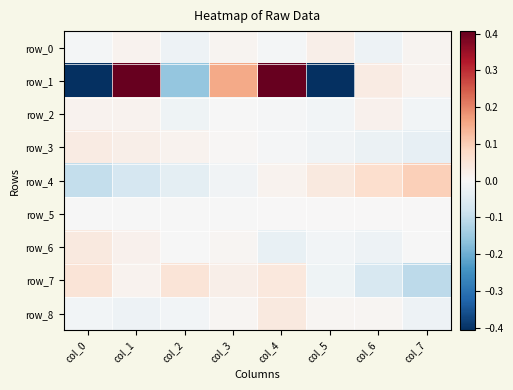

At which category is the sum across all series the highest?

col_4